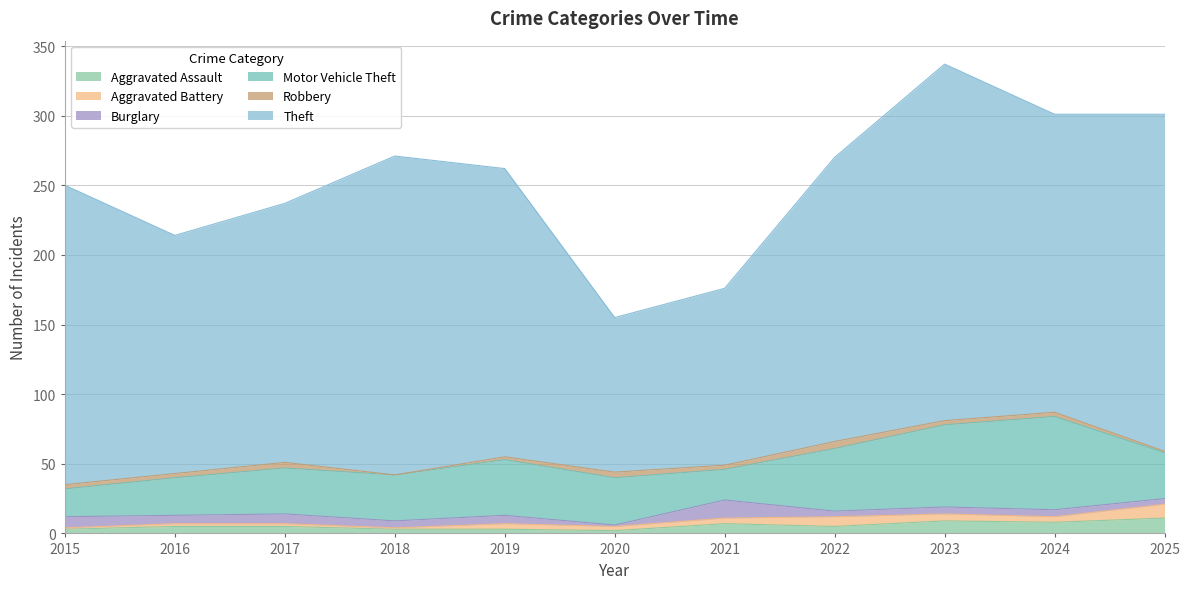

Reading left to right, what are all the values shown in this chart?

Aggravated Assault: 2015=3	2016=5	2017=5	2018=3	2019=3	2020=2	2021=7	2022=5	2023=9	2024=8	2025=11
Aggravated Battery: 2015=1	2016=2	2017=2	2018=1	2019=4	2020=3	2021=4	2022=7	2023=5	2024=4	2025=10
Burglary: 2015=8	2016=6	2017=7	2018=5	2019=6	2020=1	2021=13	2022=4	2023=5	2024=5	2025=4
Motor Vehicle Theft: 2015=20	2016=27	2017=33	2018=33	2019=40	2020=34	2021=22	2022=45	2023=59	2024=67	2025=33
Robbery: 2015=3	2016=3	2017=4	2018=0	2019=2	2020=4	2021=3	2022=5	2023=3	2024=3	2025=1
Theft: 2015=215	2016=171	2017=186	2018=229	2019=207	2020=111	2021=127	2022=204	2023=256	2024=214	2025=242